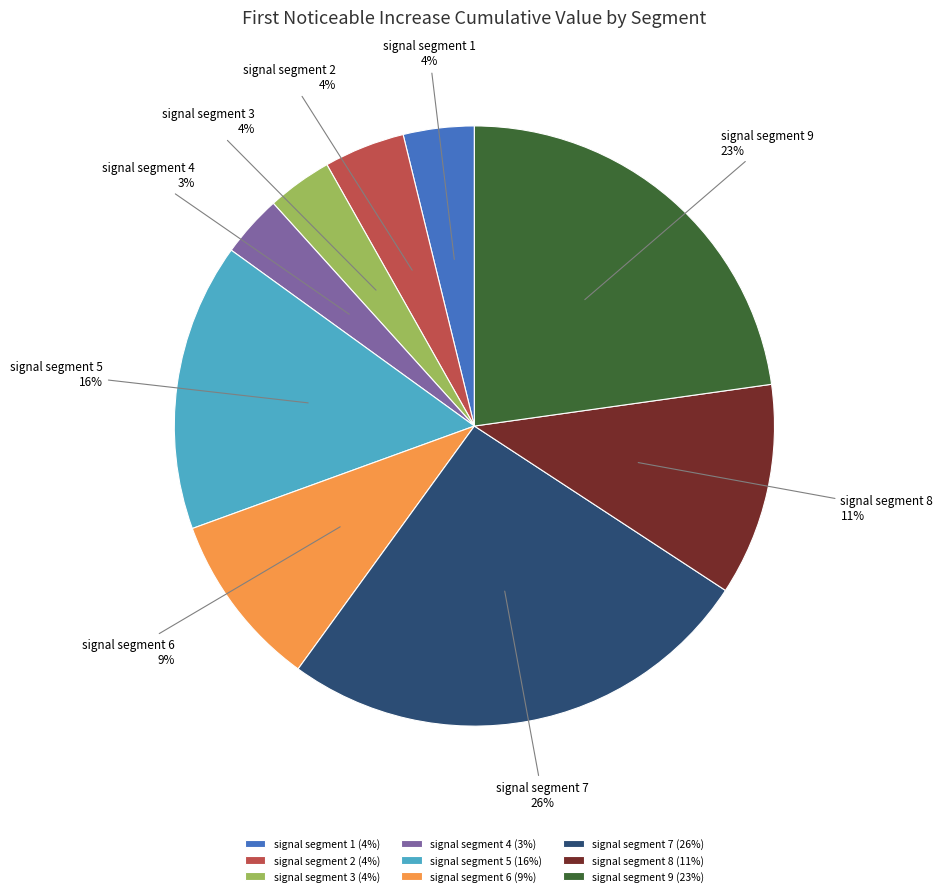

To the nearest percent, what is the combined percentage of signal segment 9 (23%) and signal segment 8 (11%)?

34%